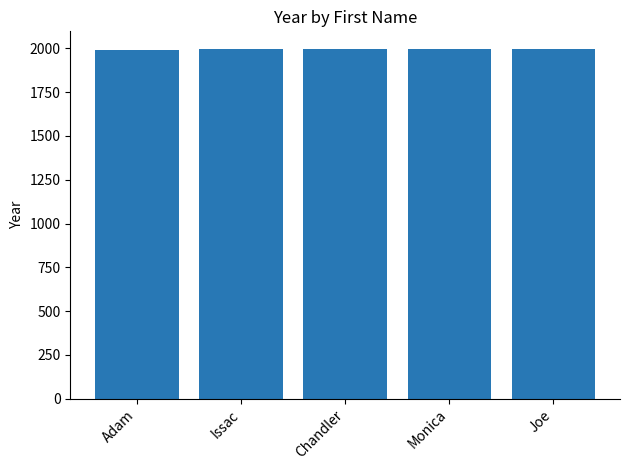

What is the smallest value displayed?

1993